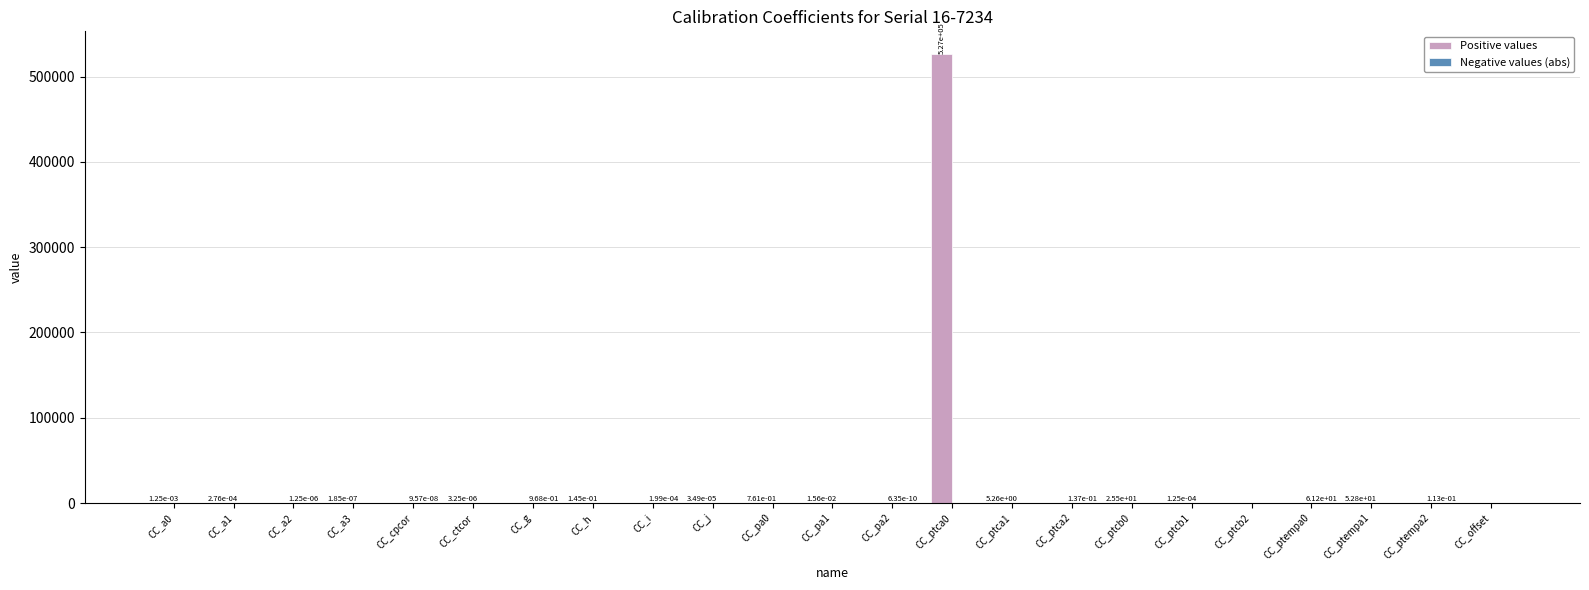

Are the bars horizontal?

No